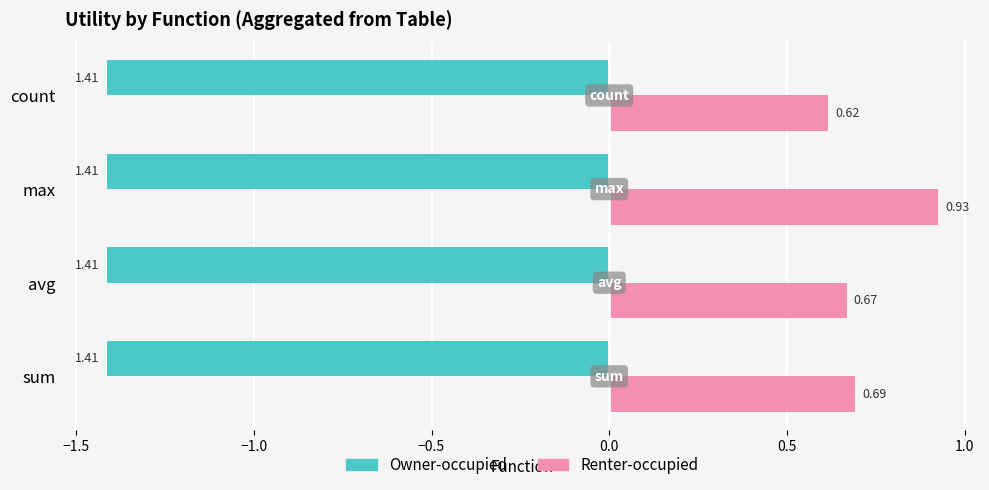

How many categories are shown in the chart?

4